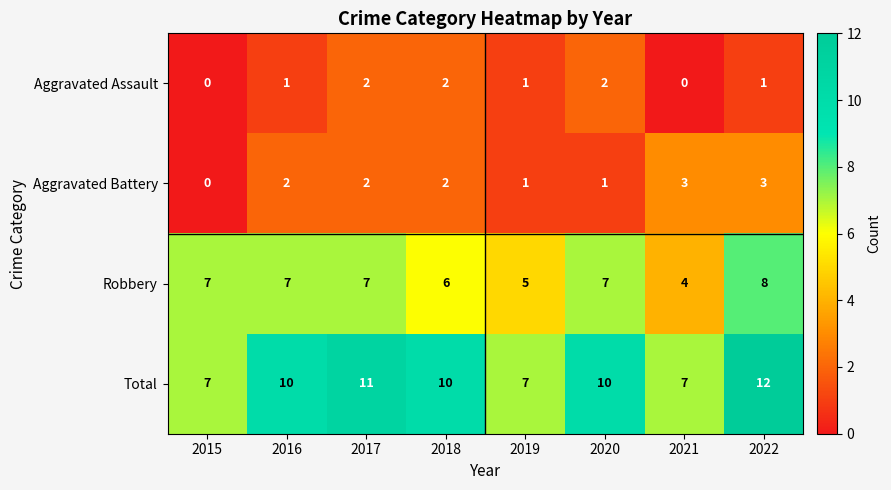

At which label is Robbery closest to 6?

2018